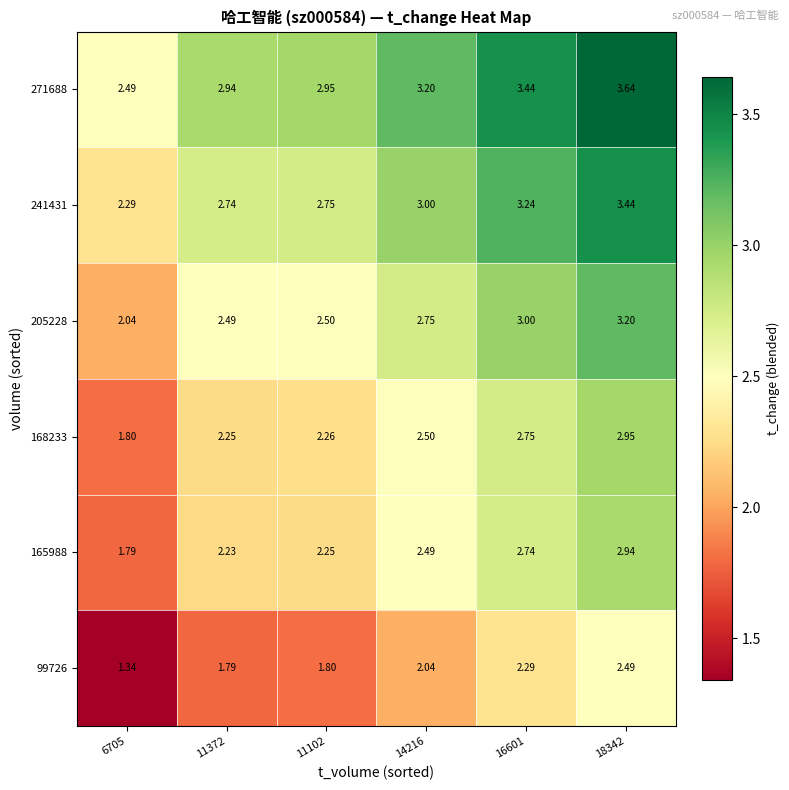

Is the value of 99726 at 11372 greater than the value of 241431 at 11372?

No